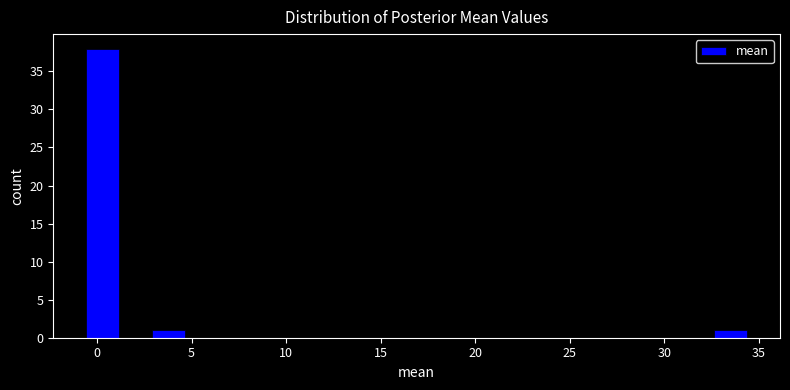

Read against the x-axis, roughly where is the centre of the tallest bar?

0.5